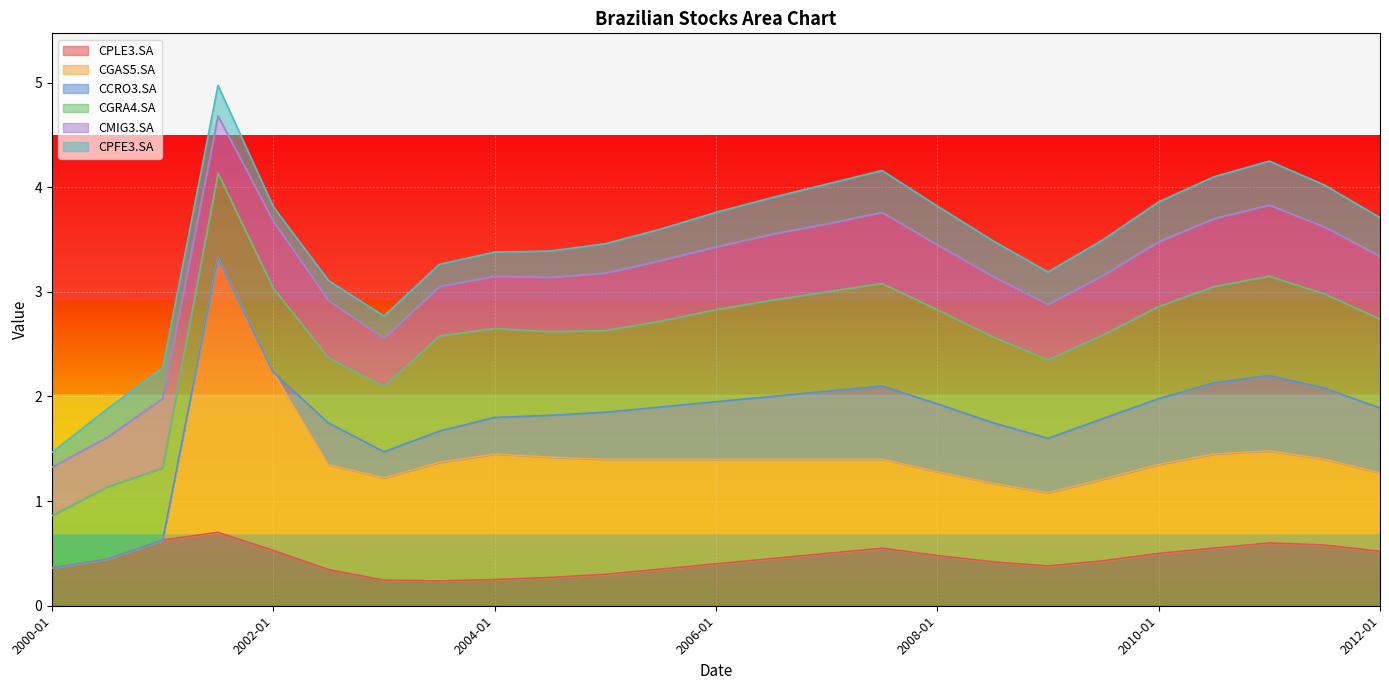

How many times do CGAS5.SA and CPLE3.SA cross each other?

1